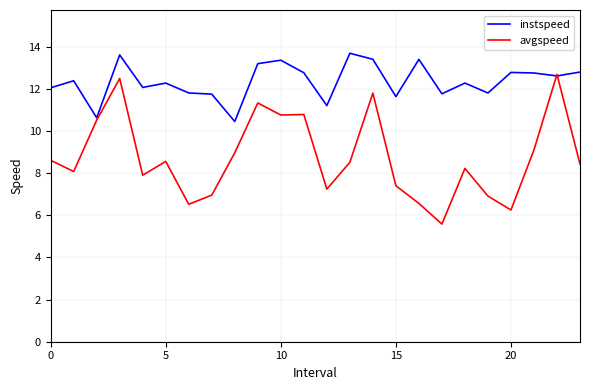

Which series has the largest total across all categories?

instspeed